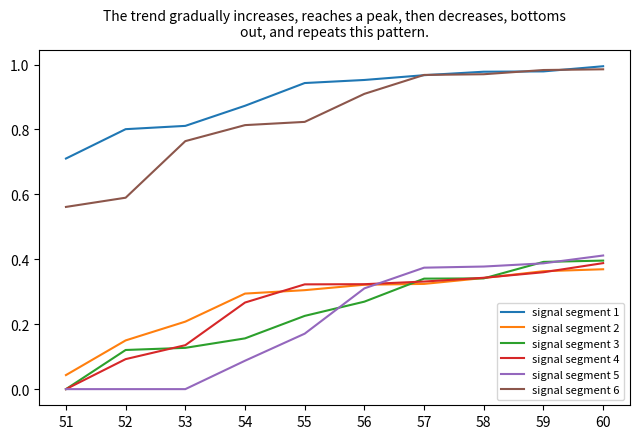

At which label does signal segment 3 reach its minimum?

51